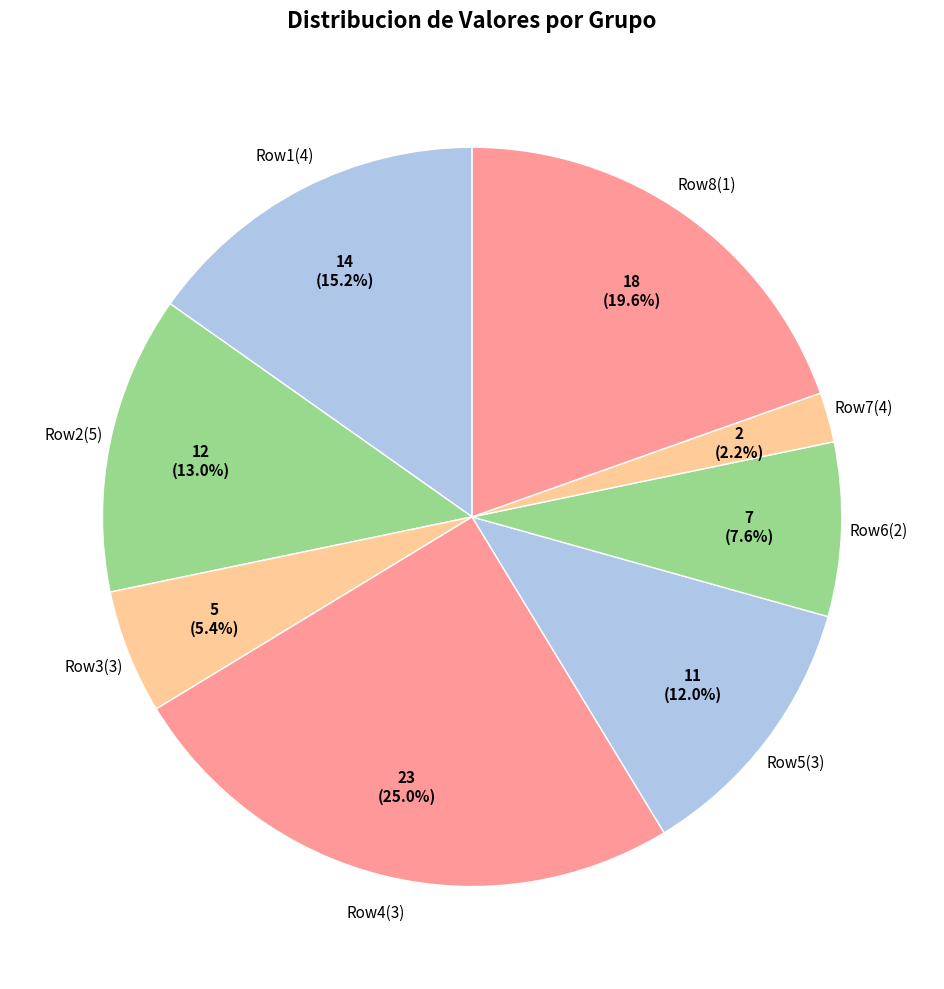

Which has a higher value, Row8(1) or Row6(2)?

Row8(1)